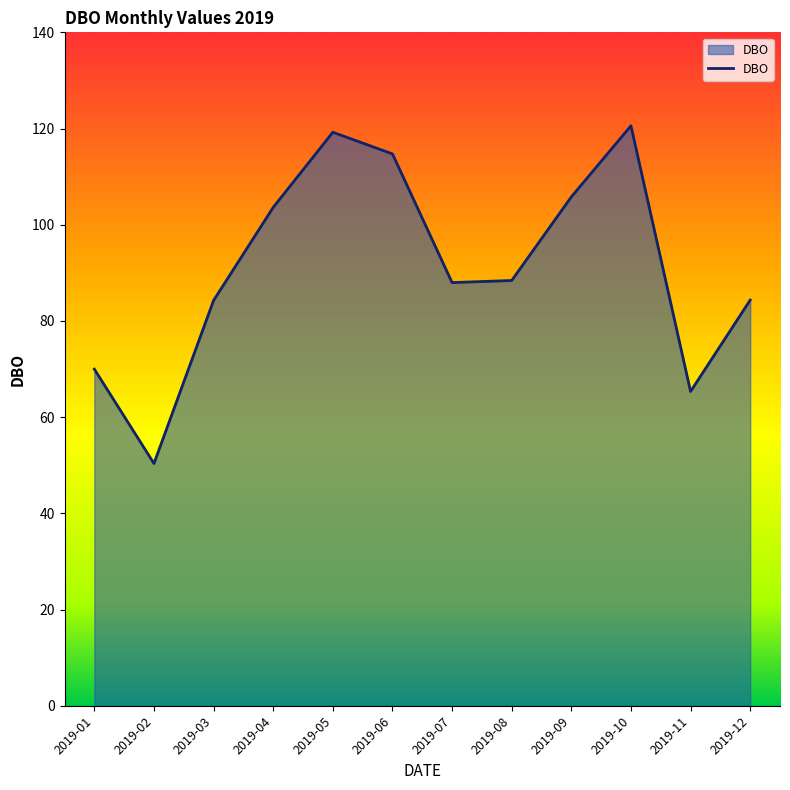

Where is the first local minimum?

2019-02